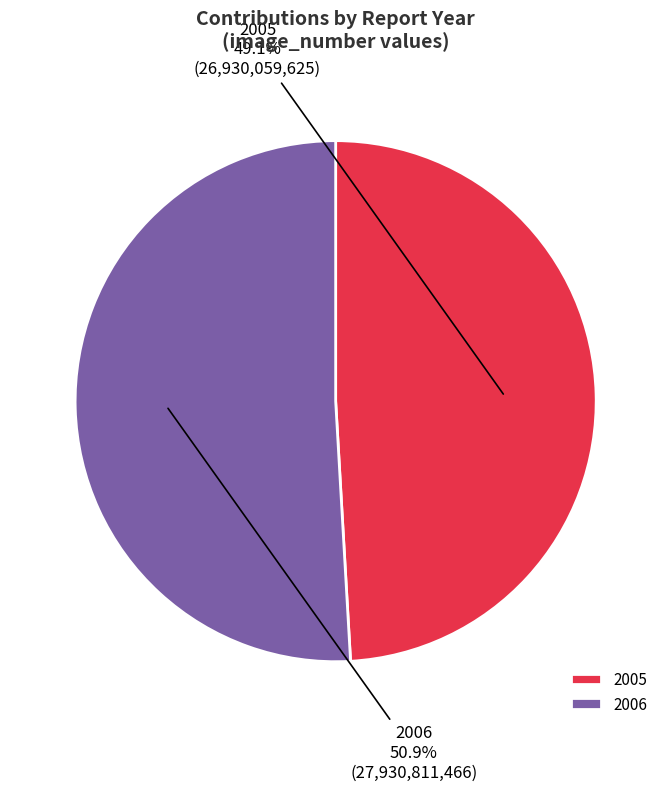

Rank the categories by value from highest to lowest.

2006, 2005